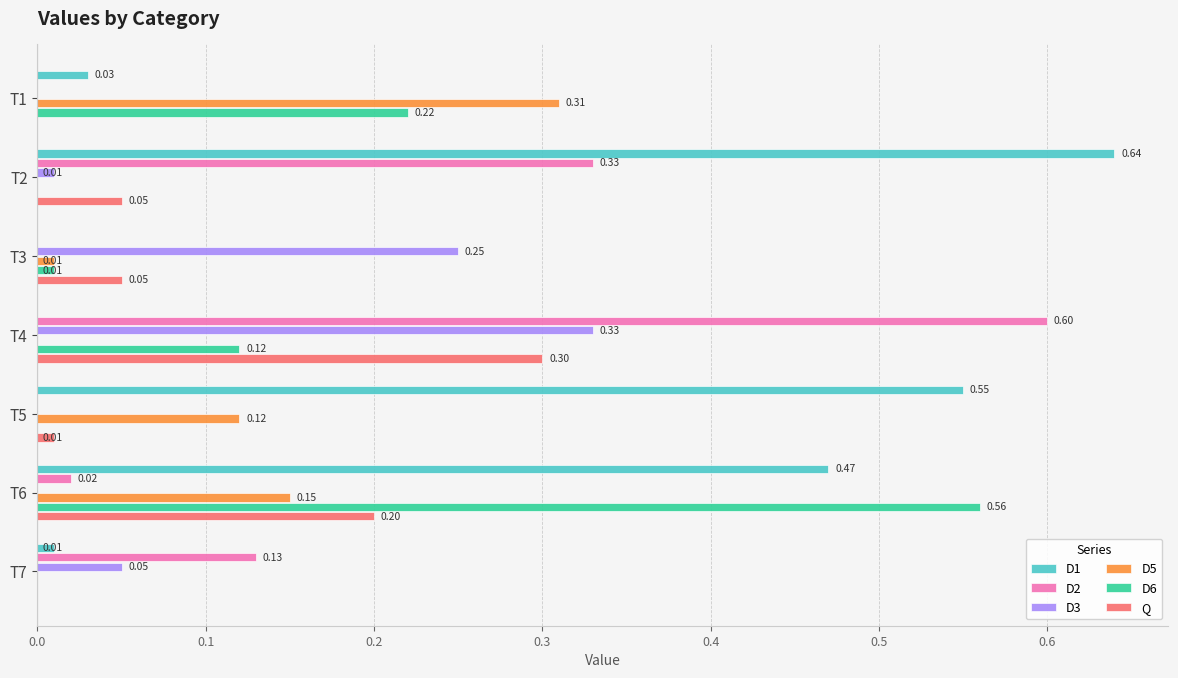

Which series has the largest total across all categories?

D1